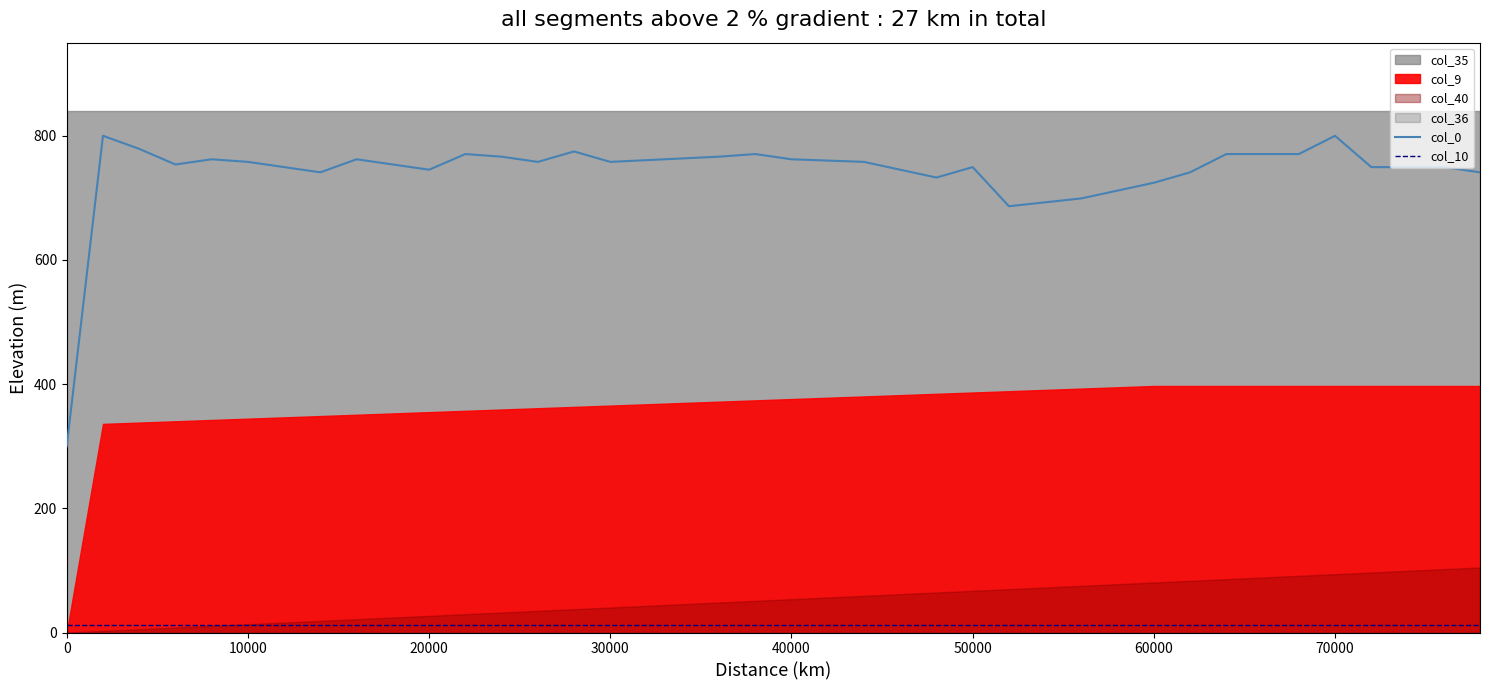

True or false: col_0 and col_10 intersect in this chart.

False